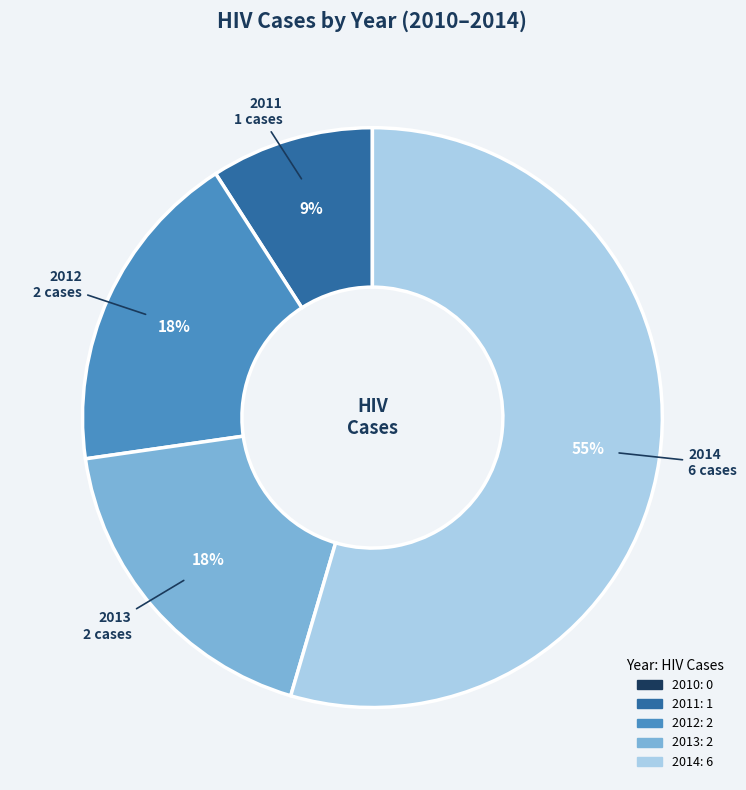

To the nearest percent, what is the average slice percentage?

25%